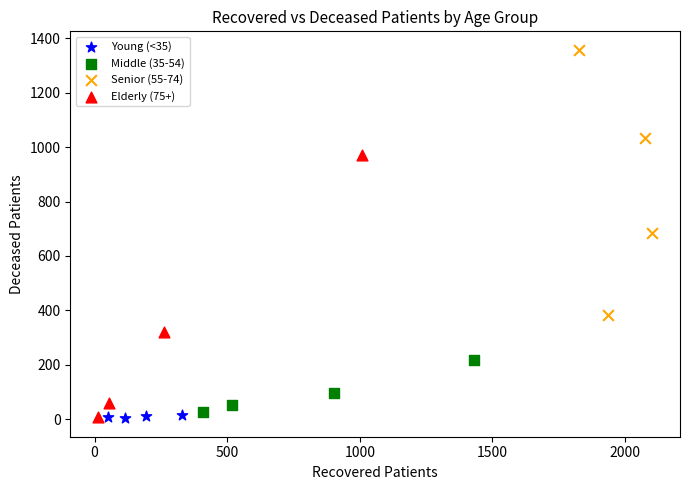

Which series contains the highest Y value?

Senior (55-74)